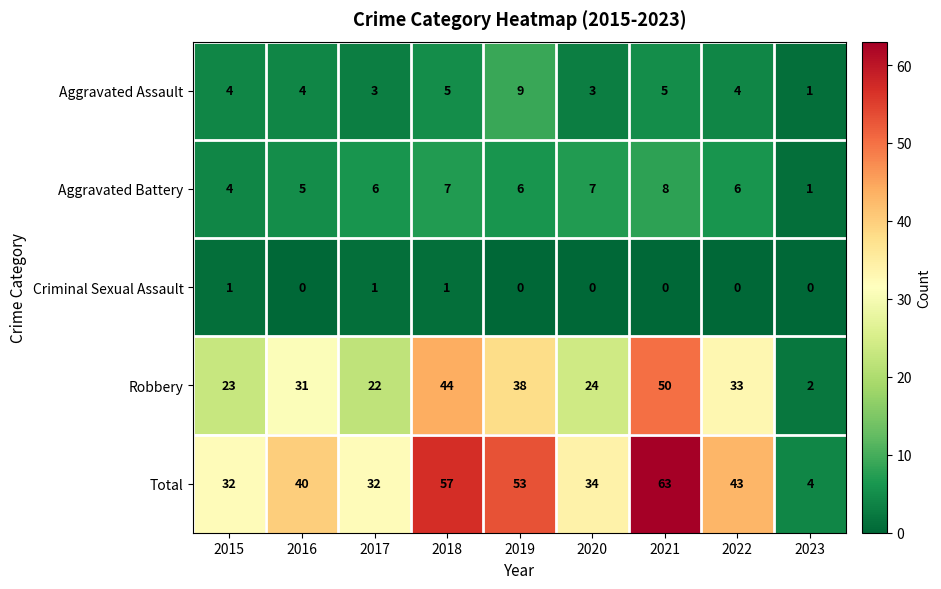

Is it true that Aggravated Assault equals 5 at 2017?

False